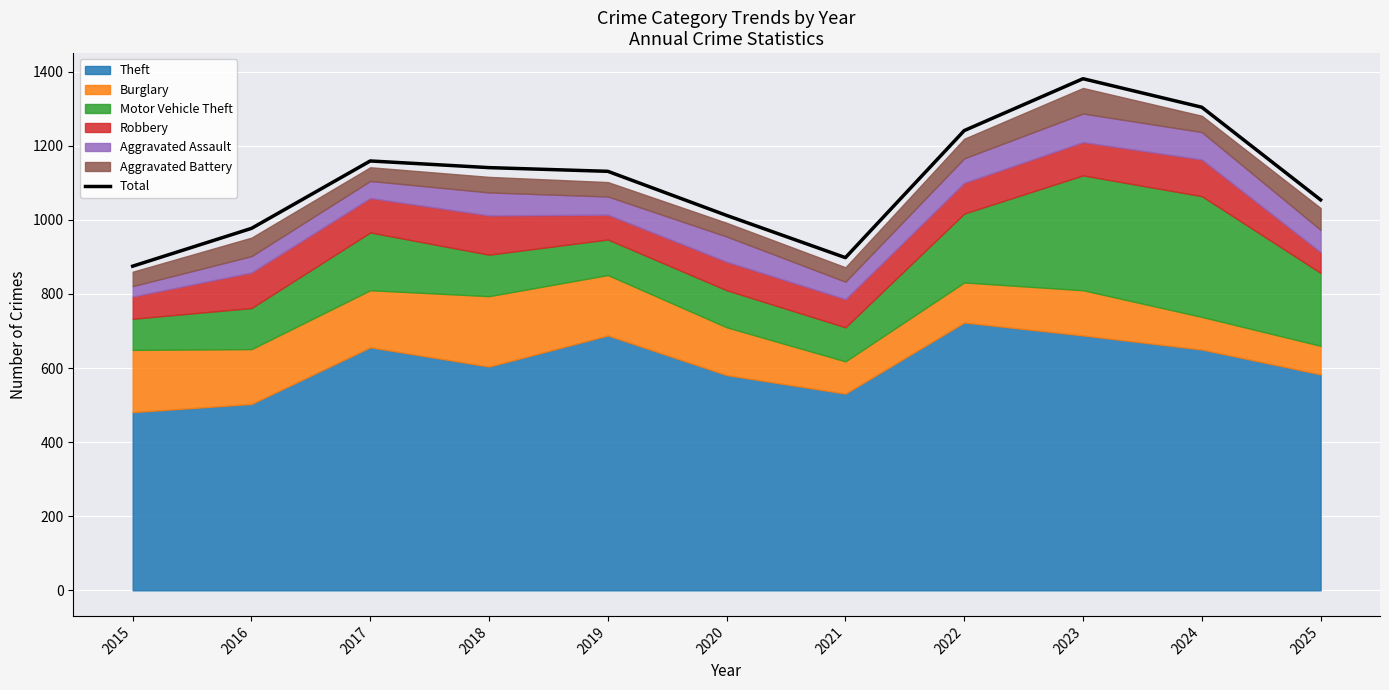

The chart shows a value of 1949 at 2024. True or false?

False